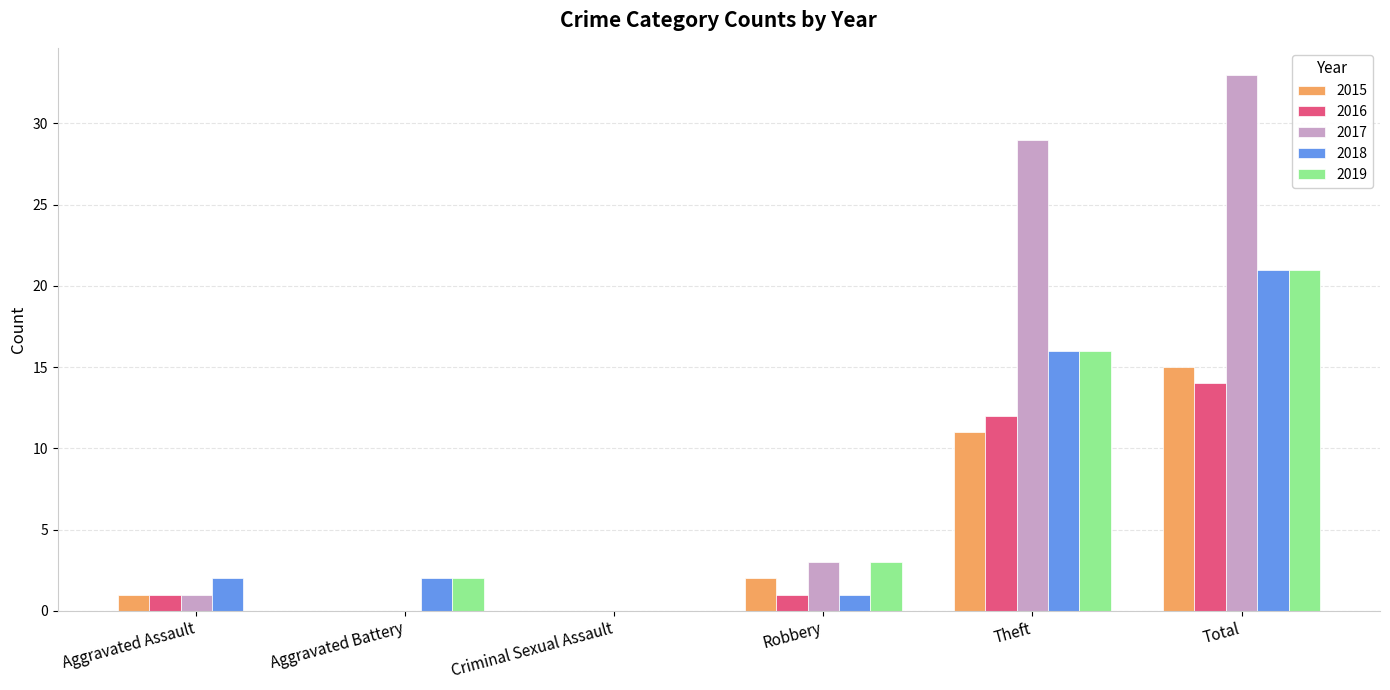

The 2018 series shows -14 at Criminal Sexual Assault. True or false?

False